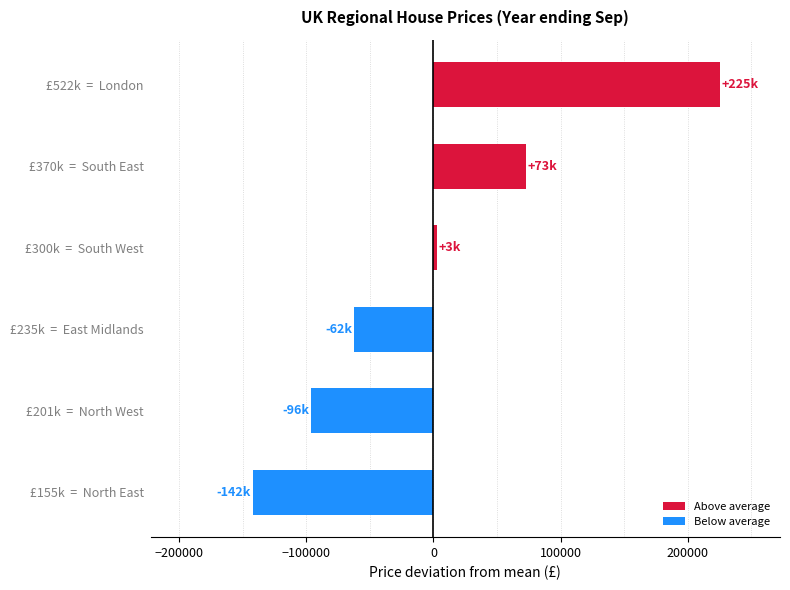

What is the difference between the values at £155k  =  North East and £370k  =  South East?

215000.0